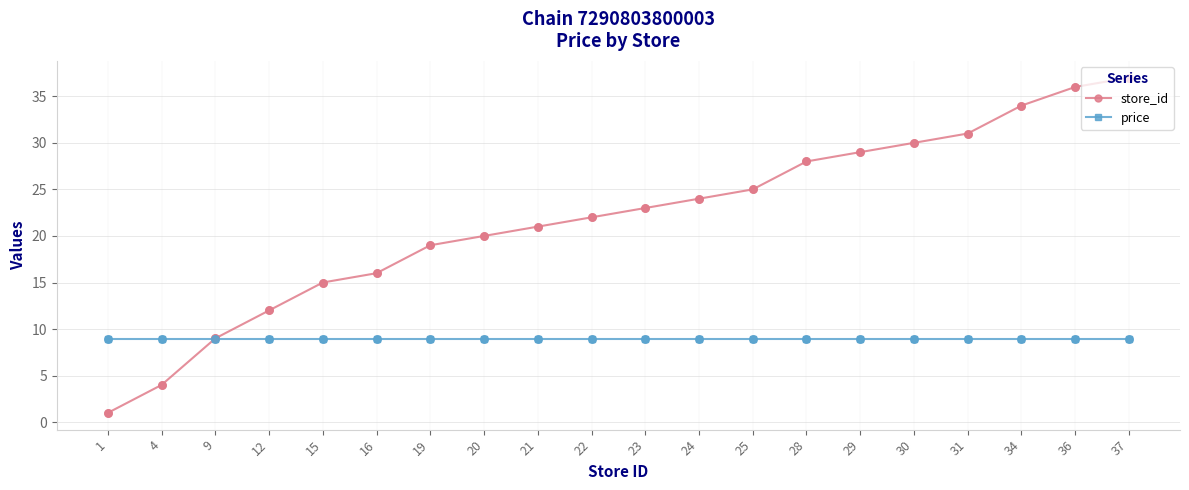

What is the total value across all series at 34?

42.9